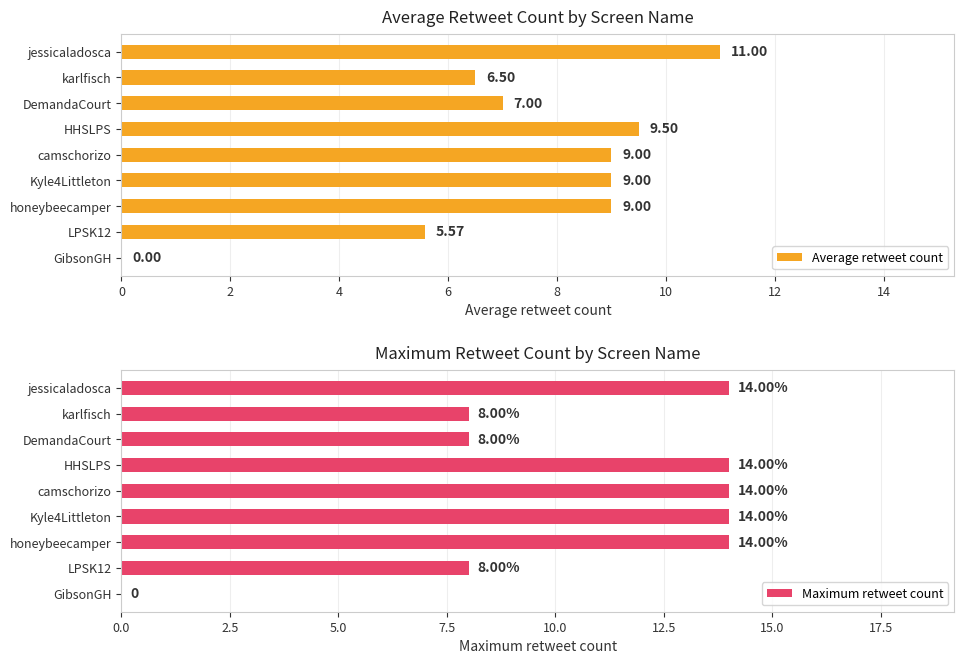

Read the Average retweet count value at honeybeecamper.

9.0